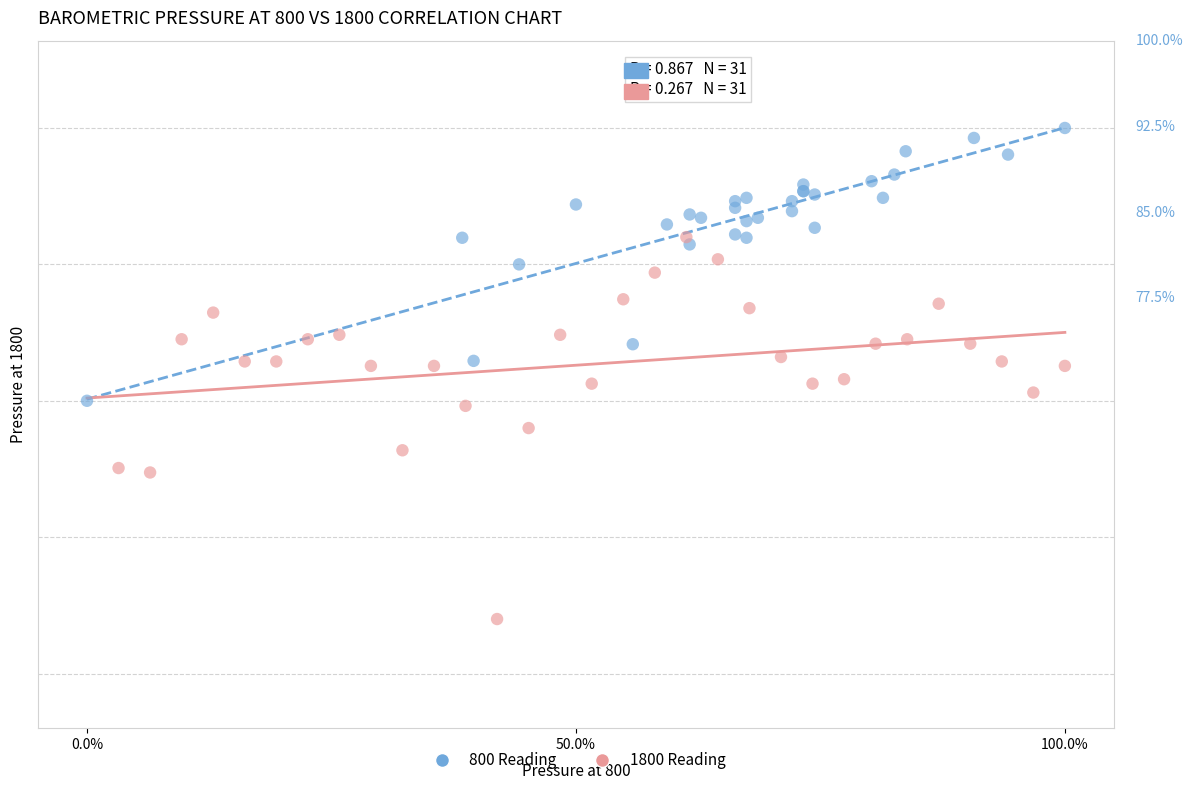

Which series contains the lowest Y value?

1800 Reading